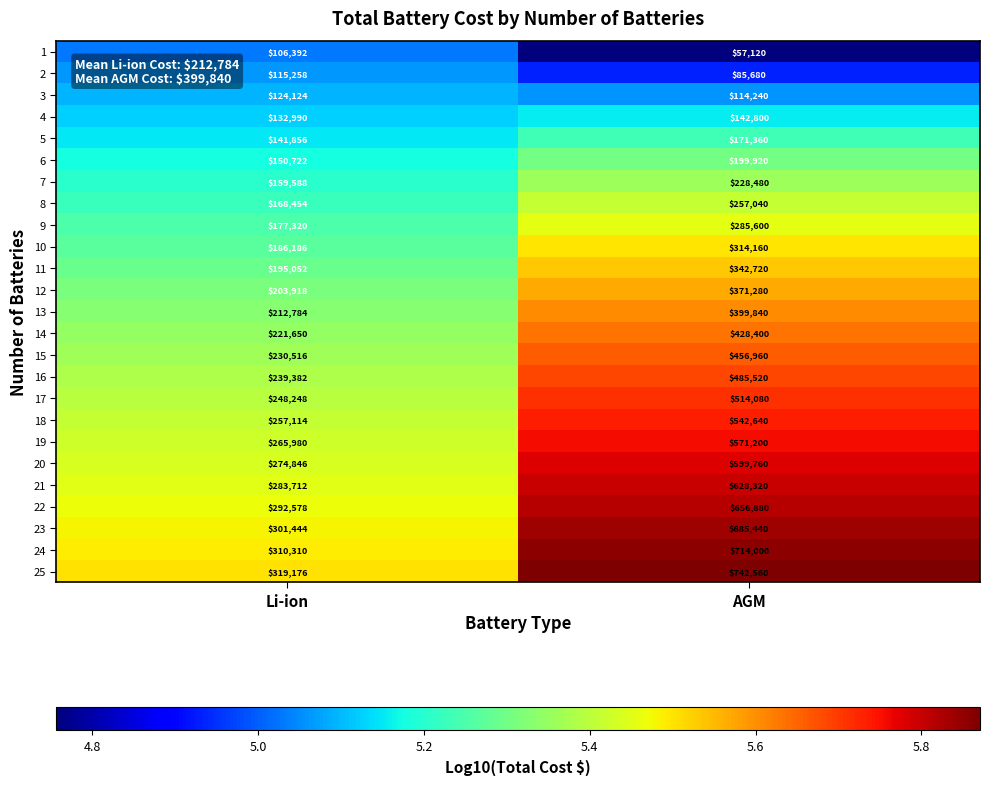

Read the 17 value at Li-ion, to the nearest 10.

248250